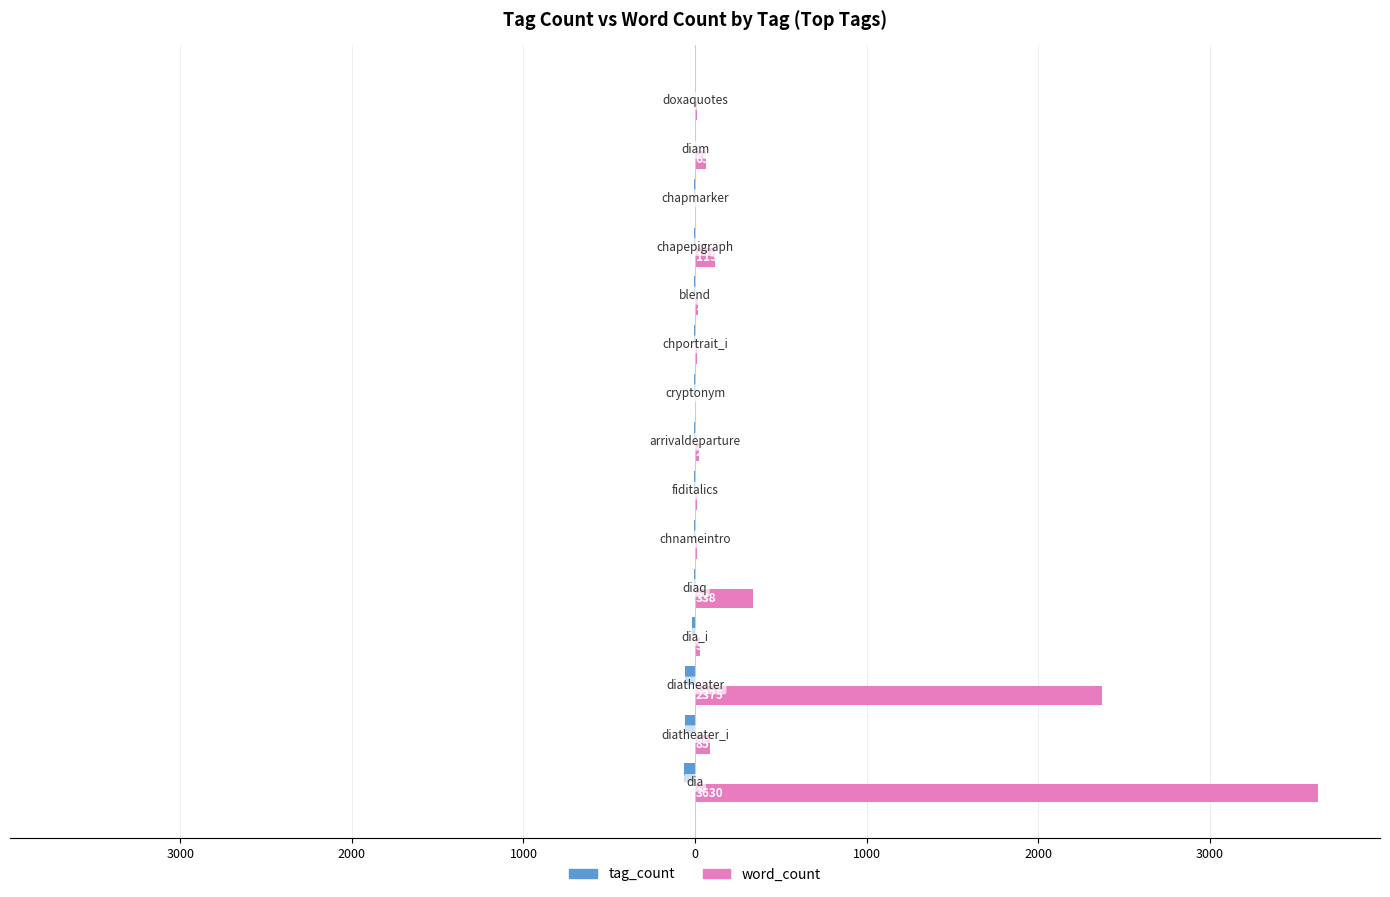

Reading left to right, transcribe all the data shown in this chart.

tag_count: -65	-59	-56	-15	-7	-6	-6	-5	-4	-4	-3	-3	-3	-2	-2
word_count: 3630	85	2375	31	338	14	12	25	6	14	16	115	6	65	10